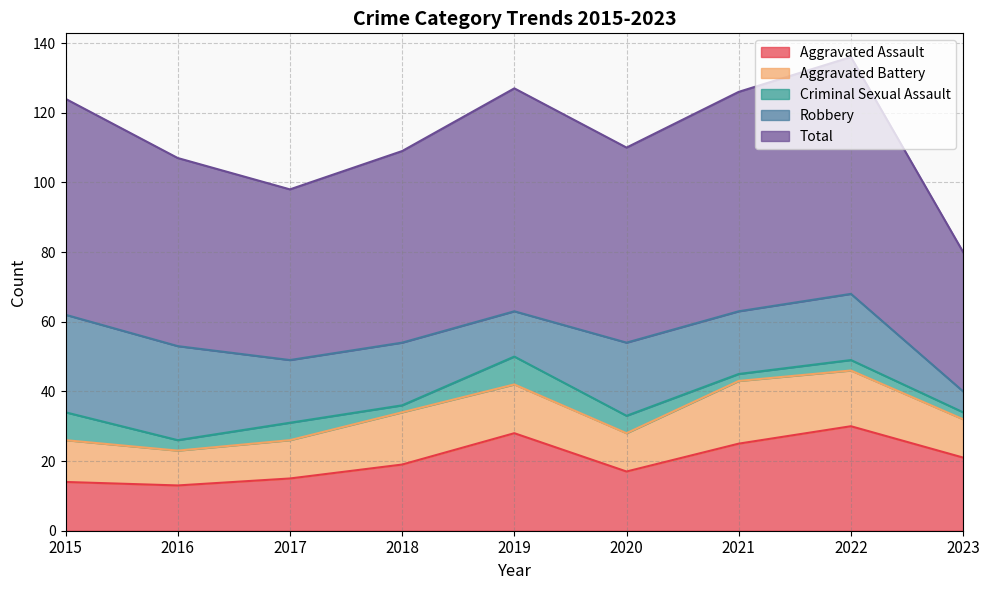

What is the highest value of the Aggravated Battery series?

18